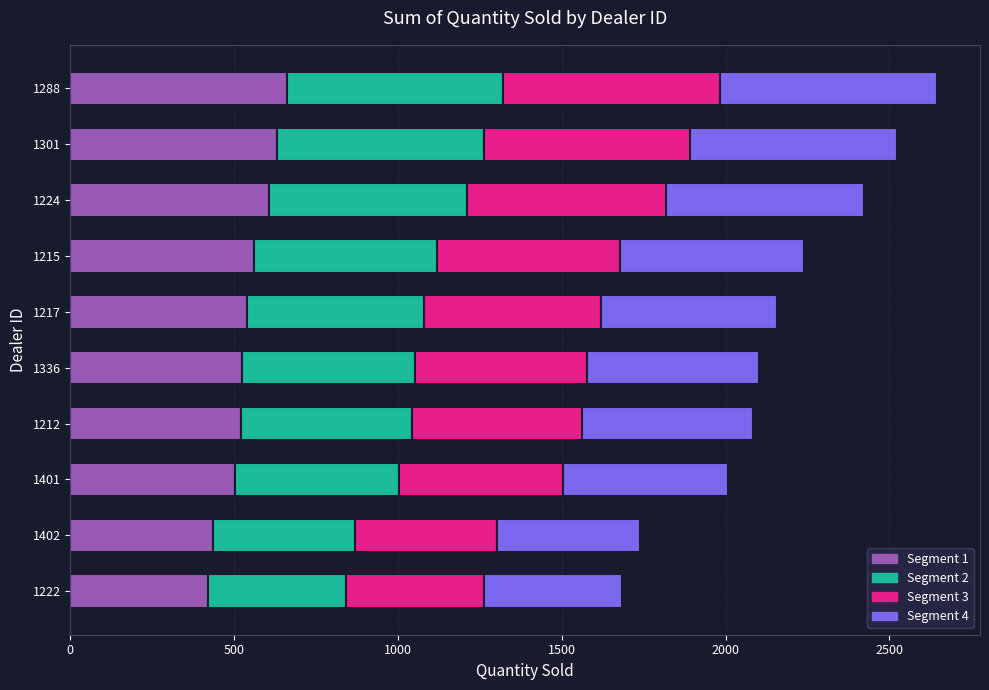

Are the bars horizontal?

Yes